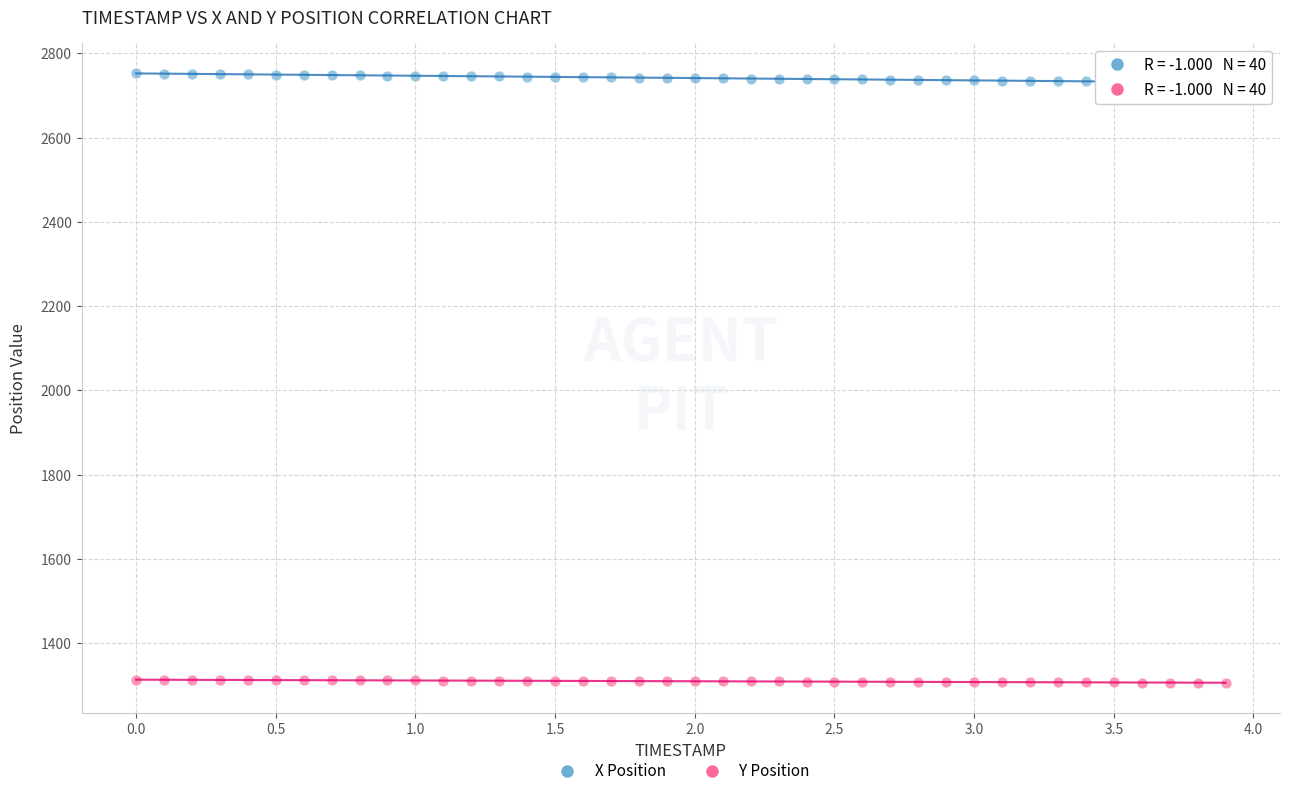

Across all data points, what is the range of X values (max minus min)?

3.9